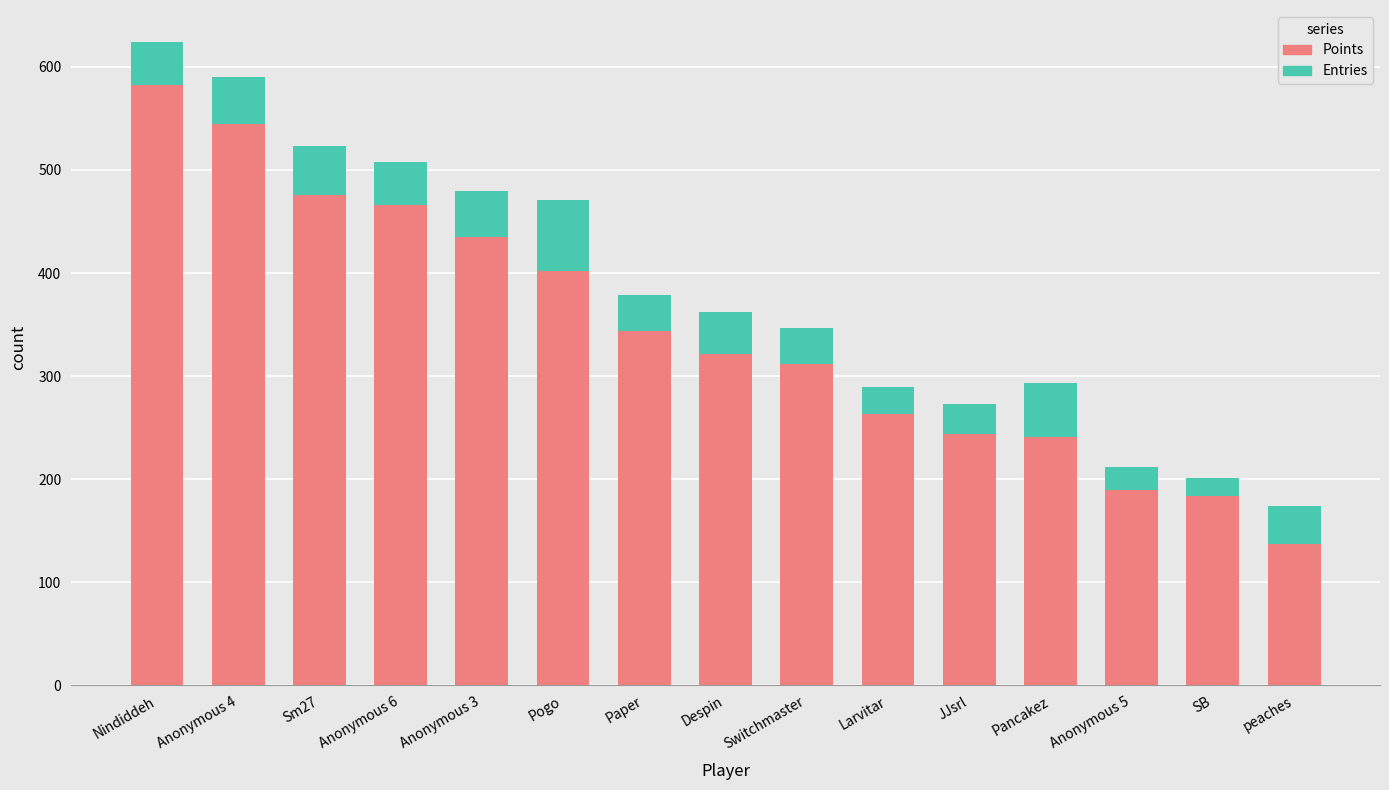

Where is Points nearest to the value 359?

Paper